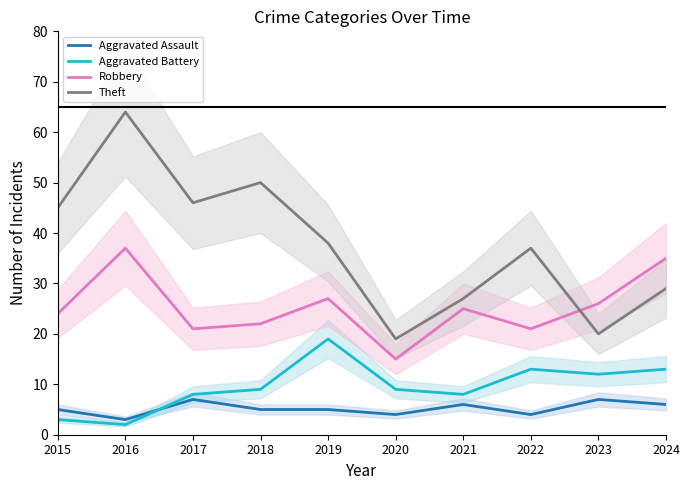

Reading left to right, extract all data points from this chart.

Aggravated Assault: 2015=5	2016=3	2017=7	2018=5	2019=5	2020=4	2021=6	2022=4	2023=7	2024=6
Aggravated Battery: 2015=3	2016=2	2017=8	2018=9	2019=19	2020=9	2021=8	2022=13	2023=12	2024=13
Robbery: 2015=24	2016=37	2017=21	2018=22	2019=27	2020=15	2021=25	2022=21	2023=26	2024=35
Theft: 2015=45	2016=64	2017=46	2018=50	2019=38	2020=19	2021=27	2022=37	2023=20	2024=29